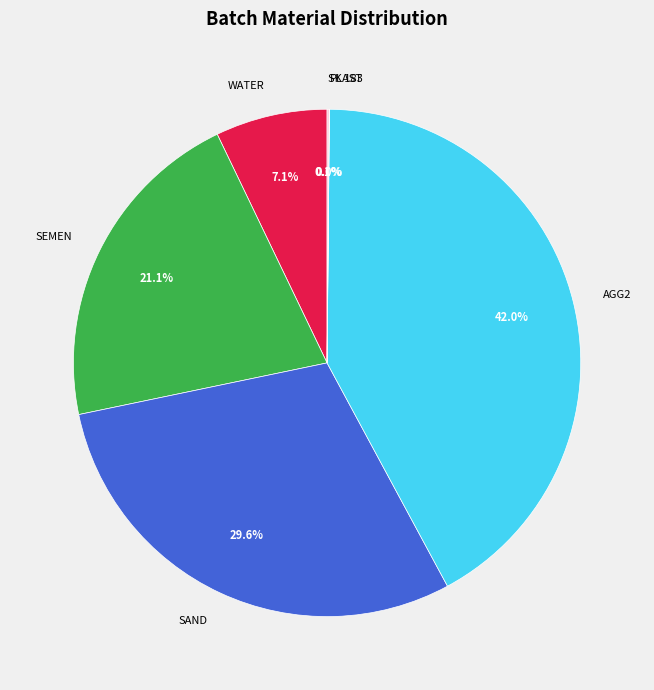

Does AGG2 represent more than half of the total?

No